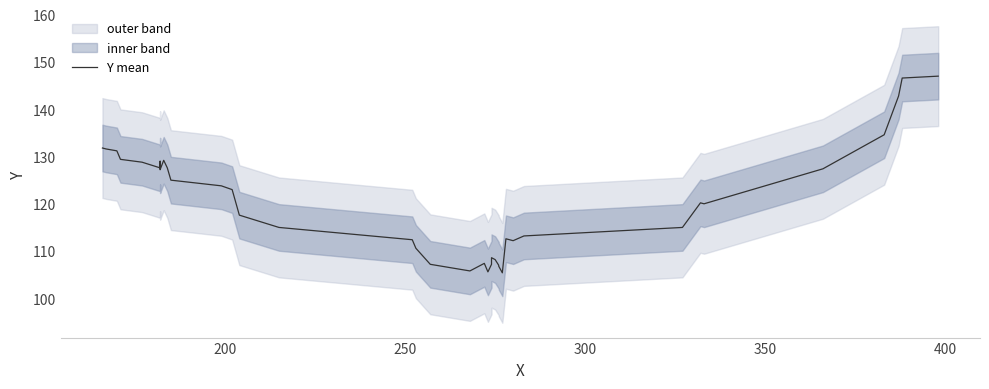

How many values exceed 120?

20